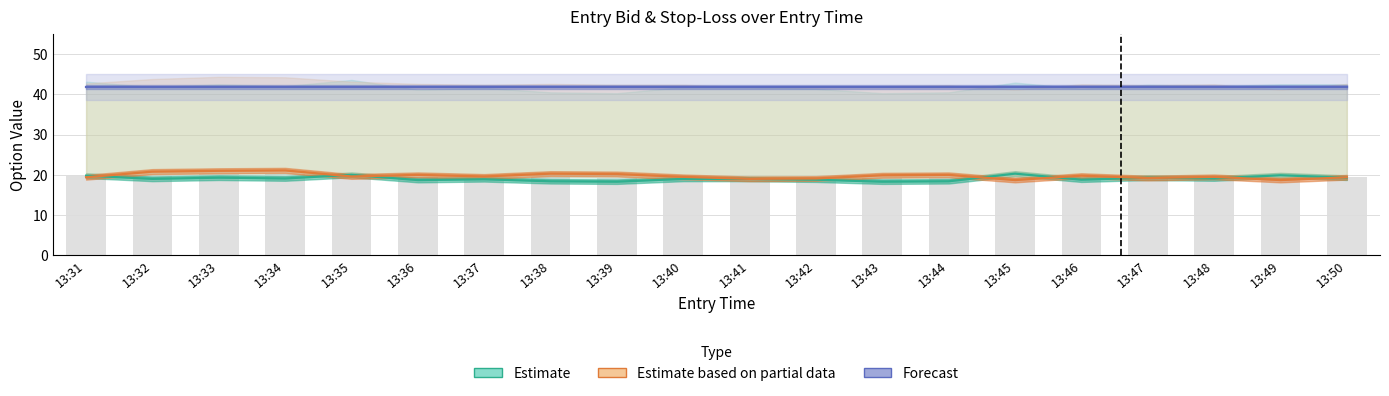

Which series has the largest total across all categories?

Forecast (straddle_value)